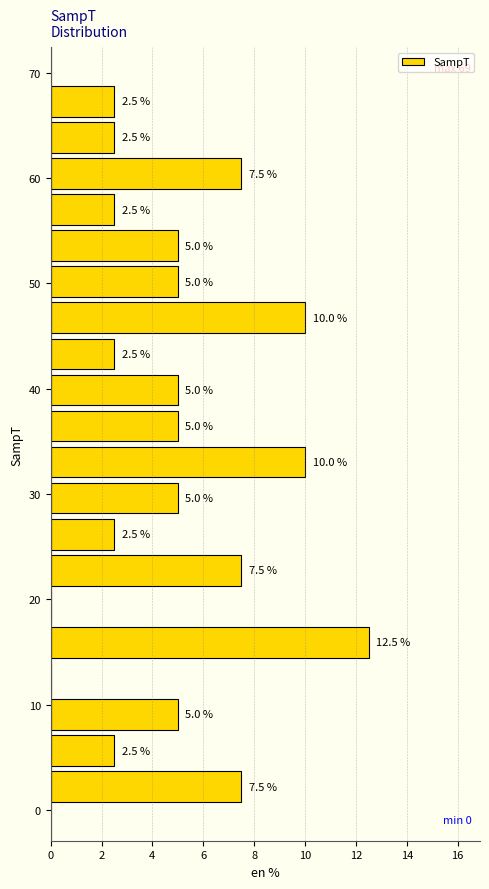

Around what value on the y-axis is the longest bar? Give the approximate position of its centre, as read against the axis.

16